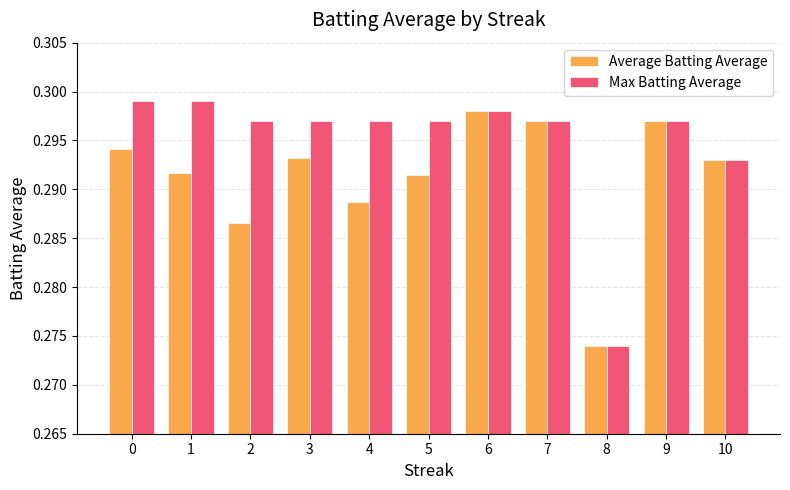

At which category is the sum across all series the highest?

6